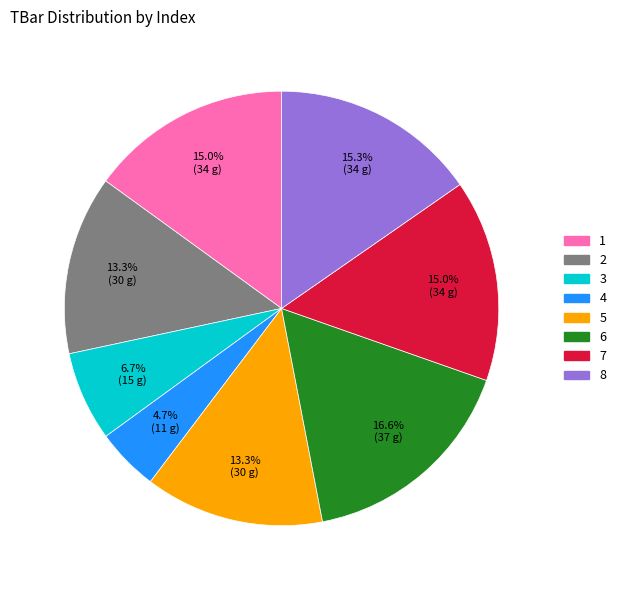

How many slices are in this pie chart?

8